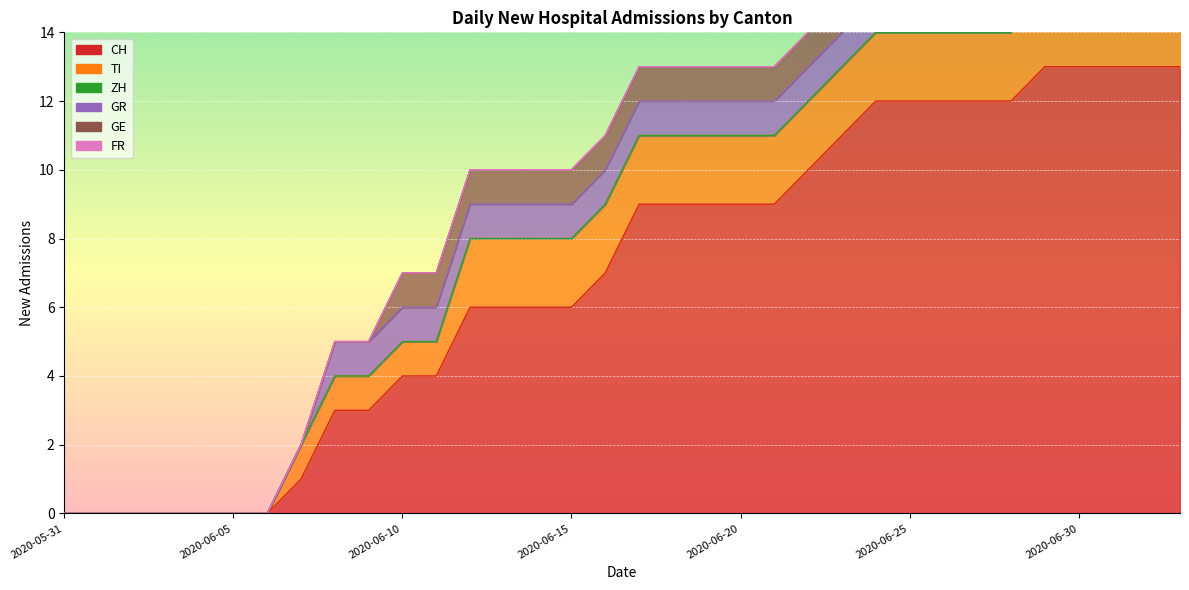

What position from the right is 2020-06-24?

10